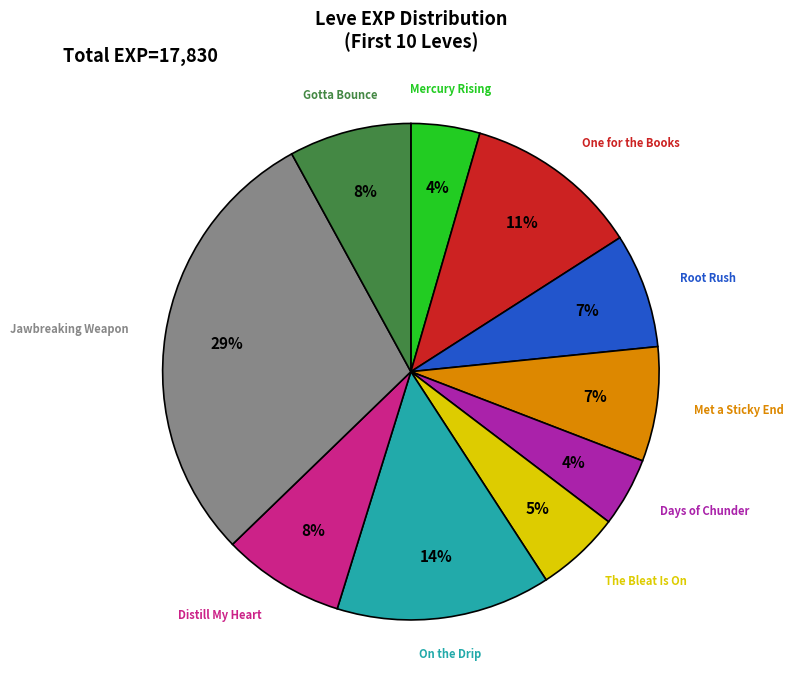

Is there any slice that represents more than half of the pie?

No